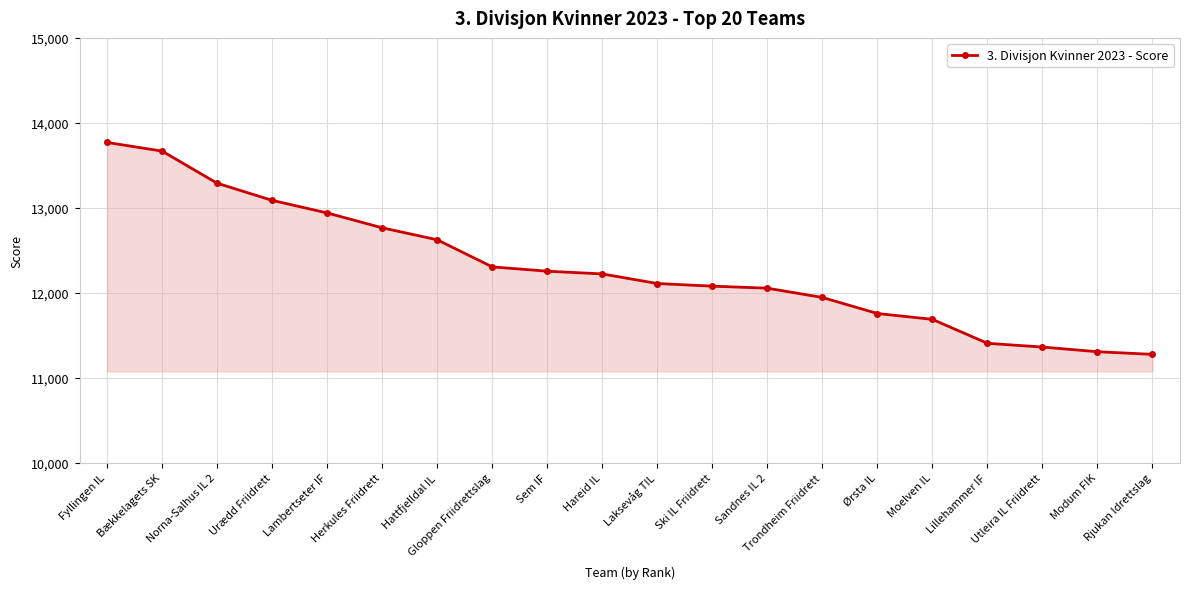

What is the average value?

12294